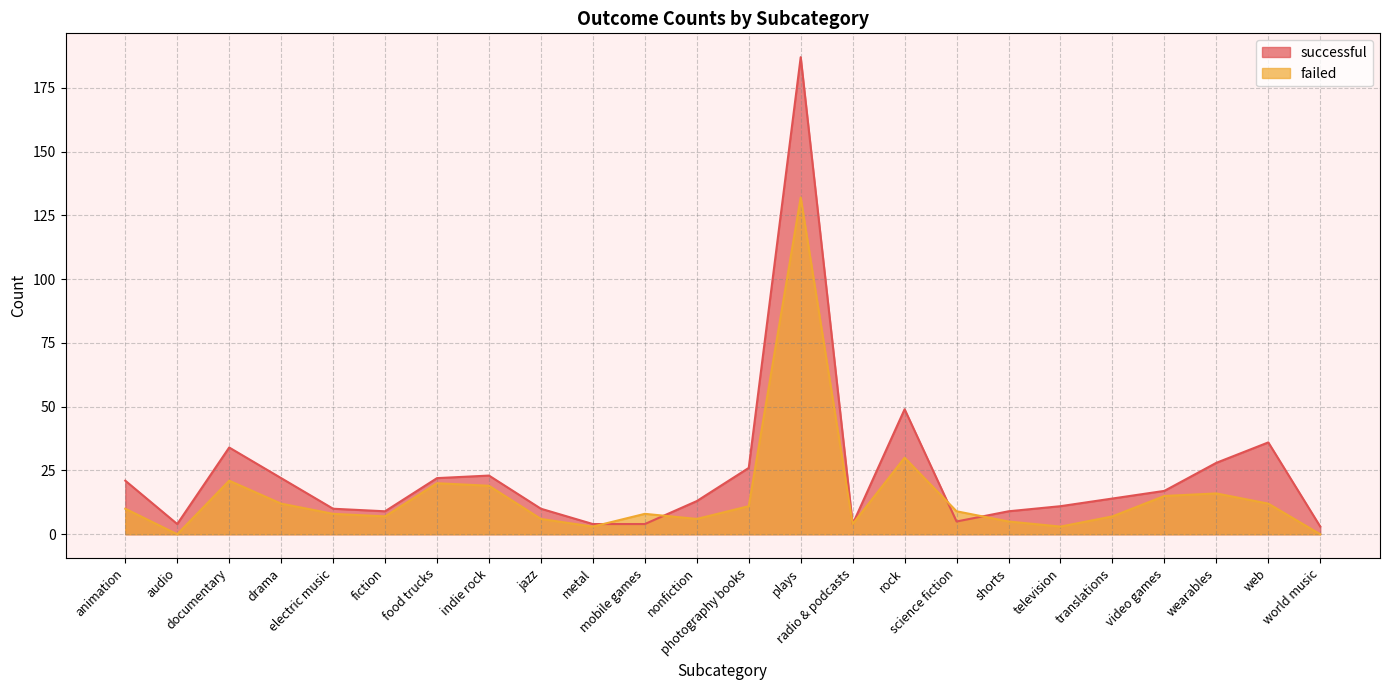

Which category has the highest value in the failed series?

plays